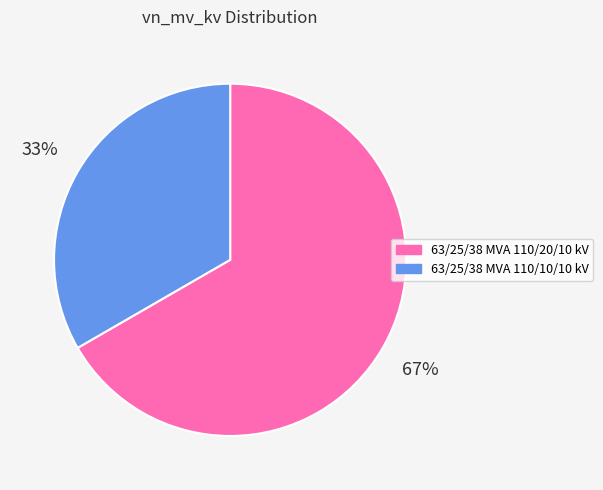

To the nearest percent, what percentage of the pie is 63/25/38 MVA 110/20/10 kV?

67%